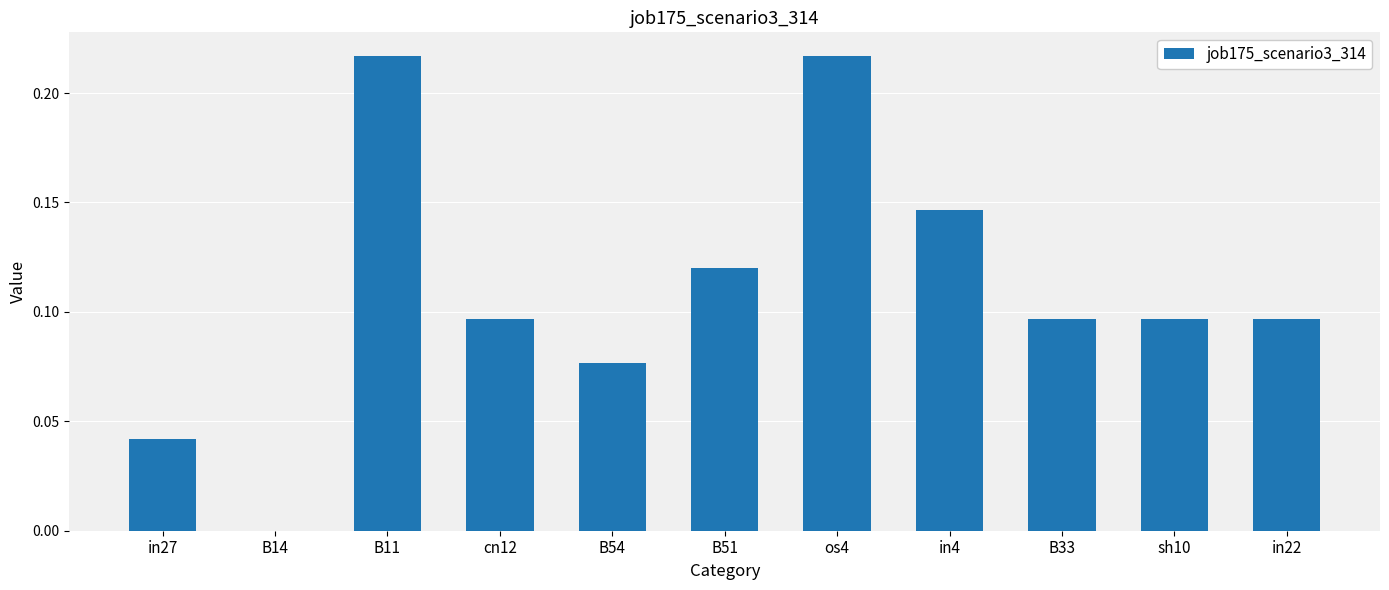

What is the sum of all values?

1.2